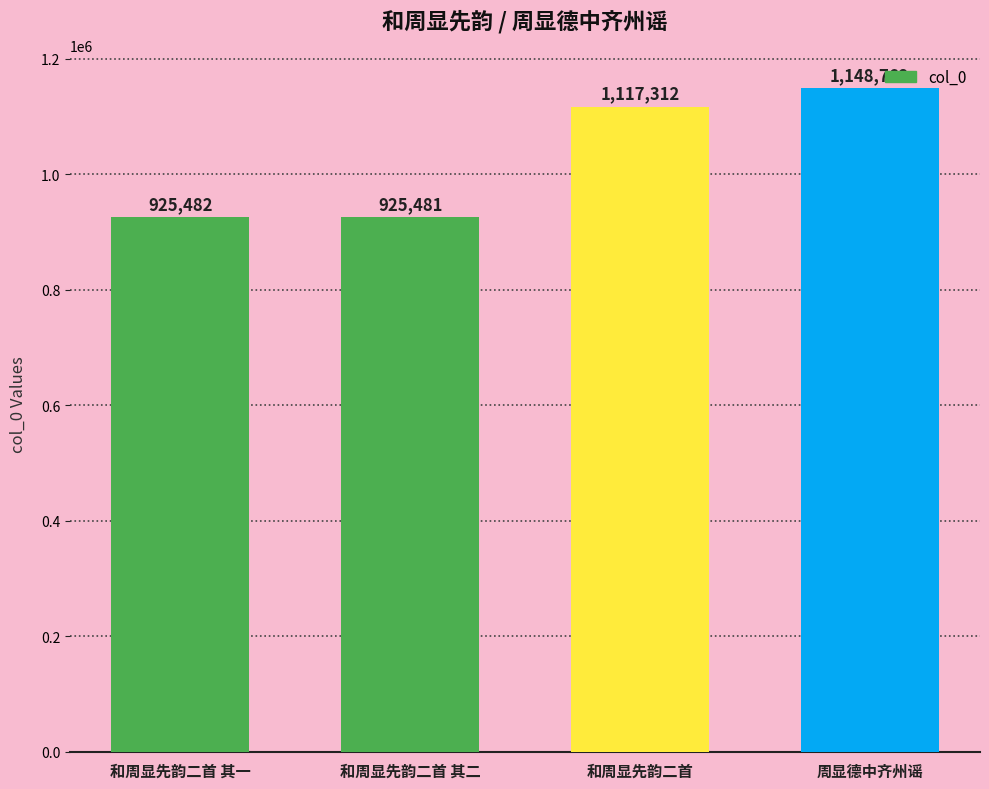

What is the label of the 4th bar from the left?

周显德中齐州谣